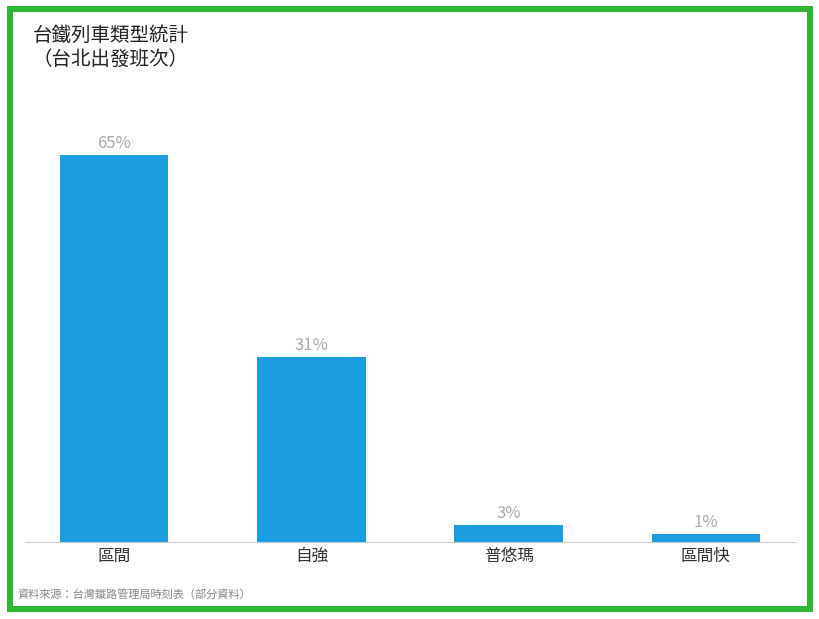

Are the bars grouped side by side (vs. stacked)?

No